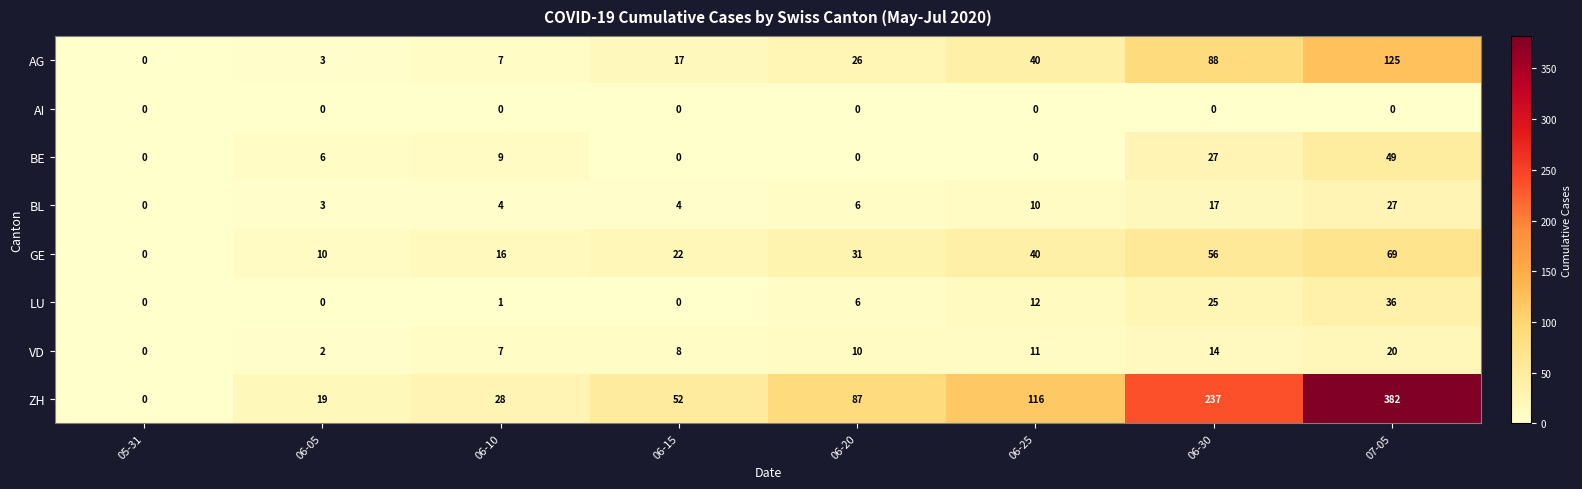

Between 06-20 and 06-25, which series saw the biggest shift?

ZH